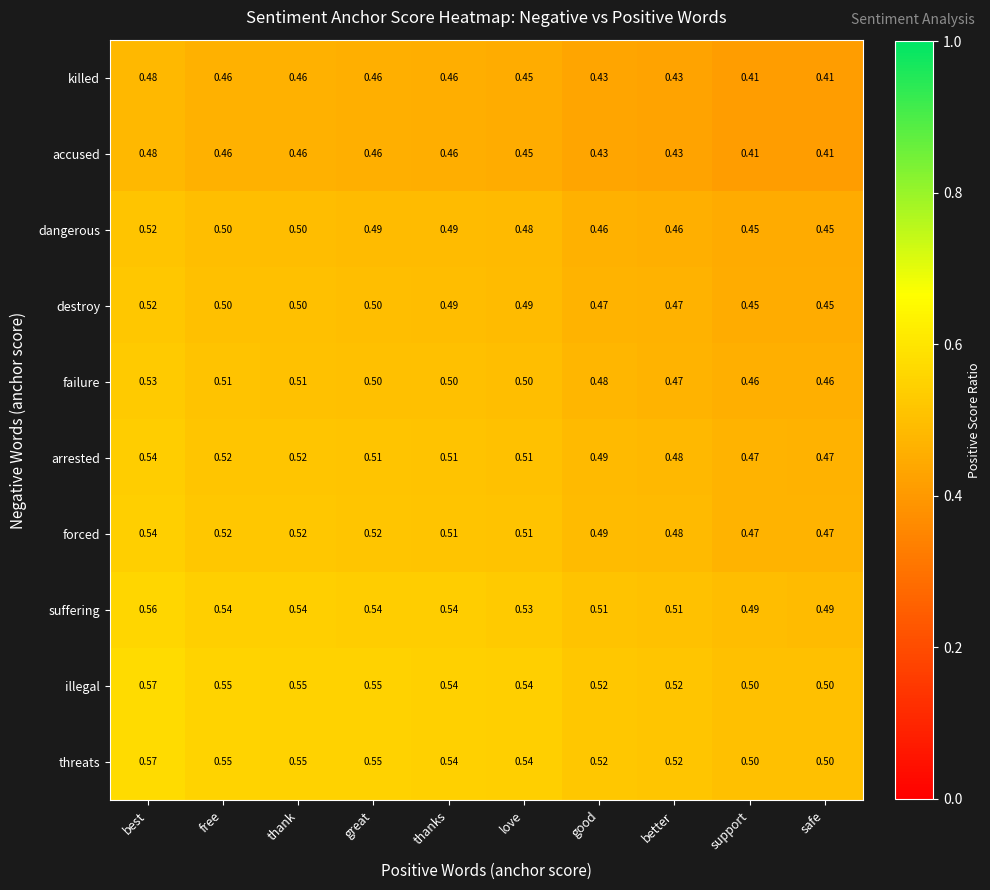

What is the total value across all series at good?

4.8